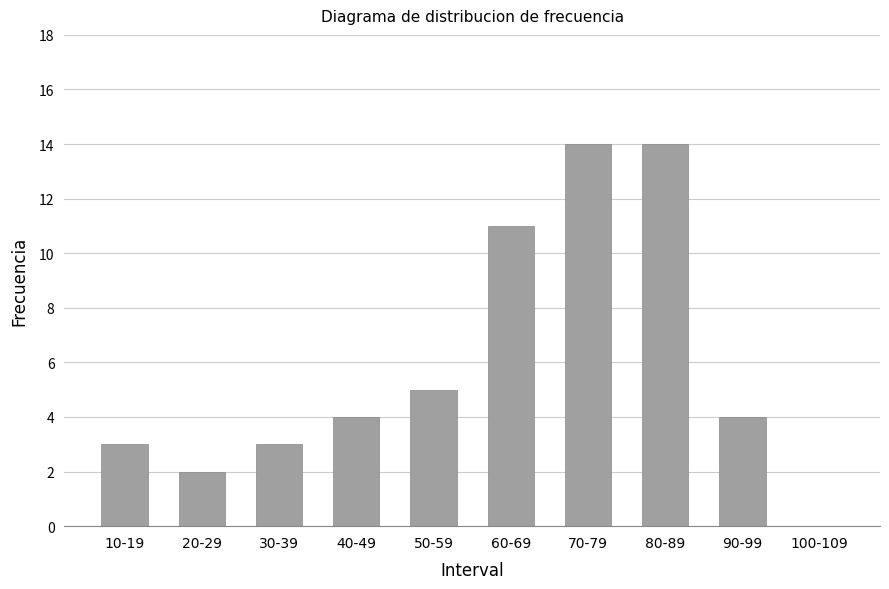

Which has a higher value, 30-39 or 100-109?

30-39